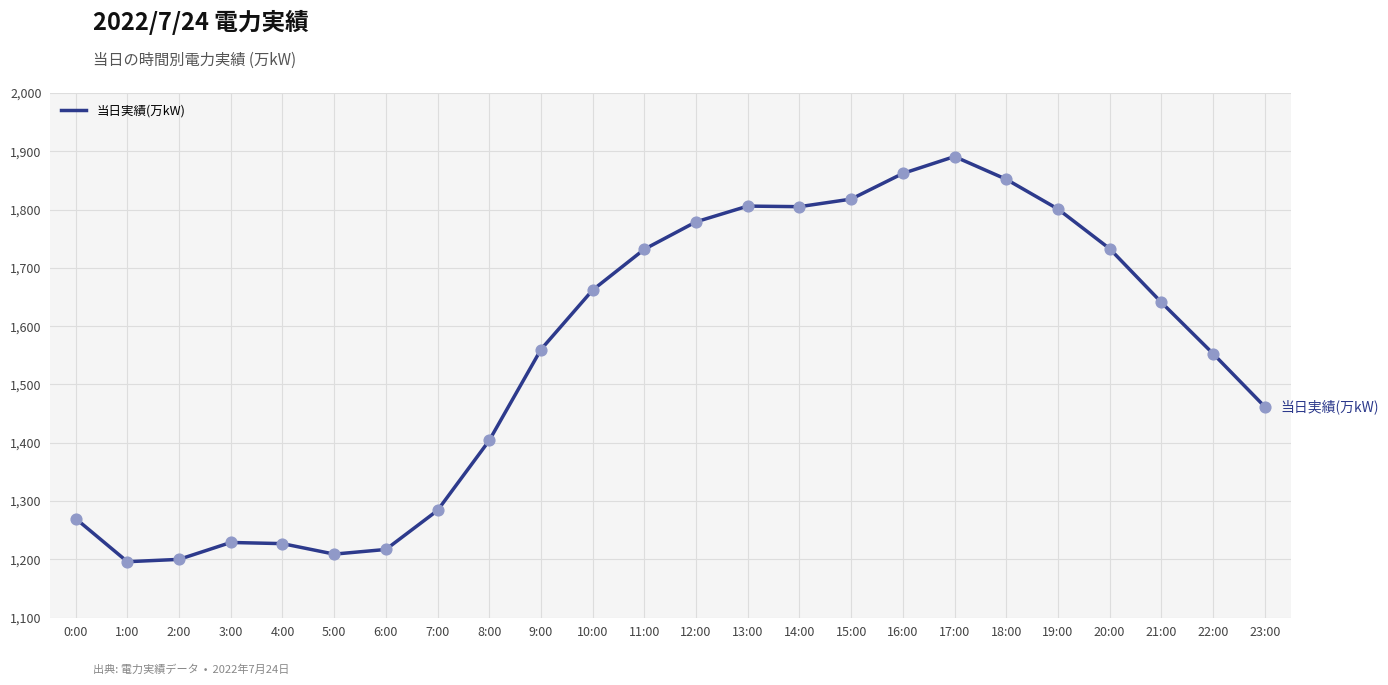

What is the change in value from 8:00 to 21:00?

+237